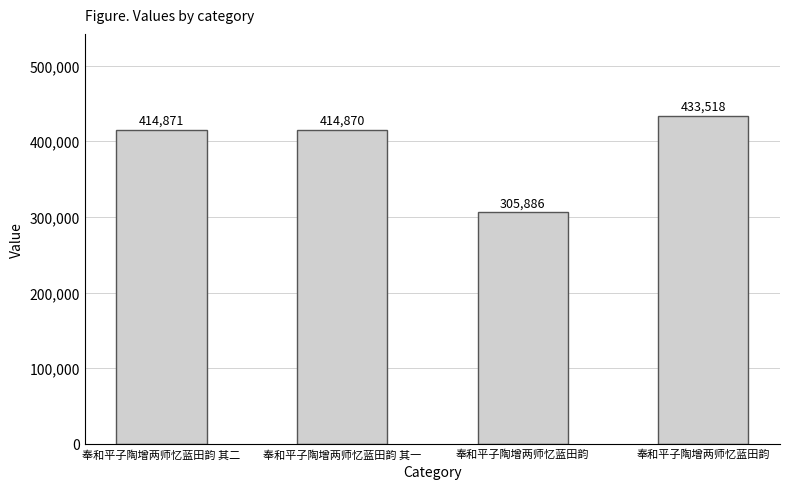

How many data points does each series have?

4